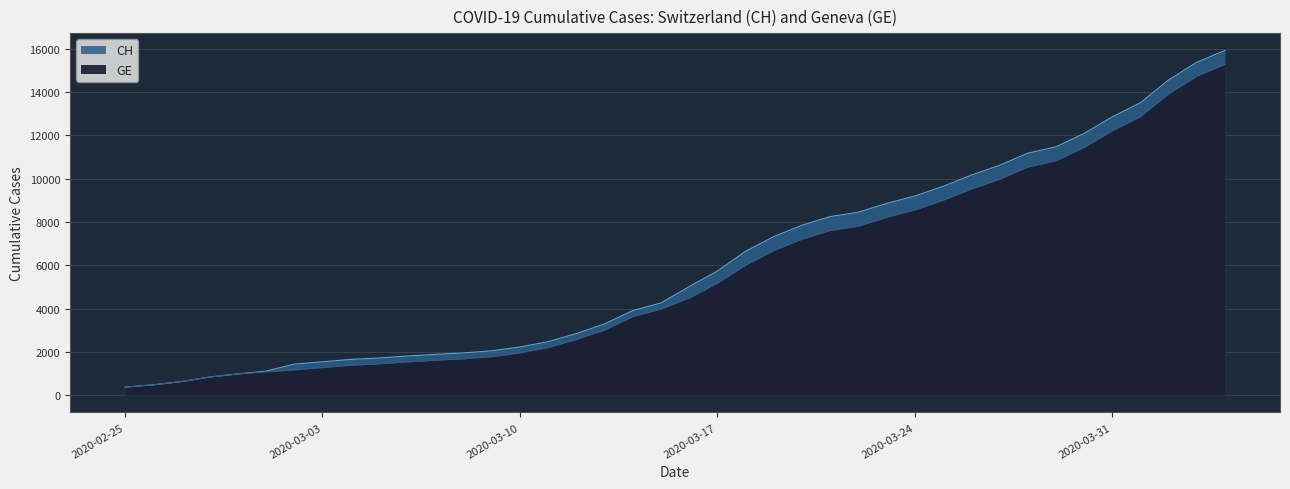

Which series changed the most between 2020-04-01 and 2020-04-02?

CH